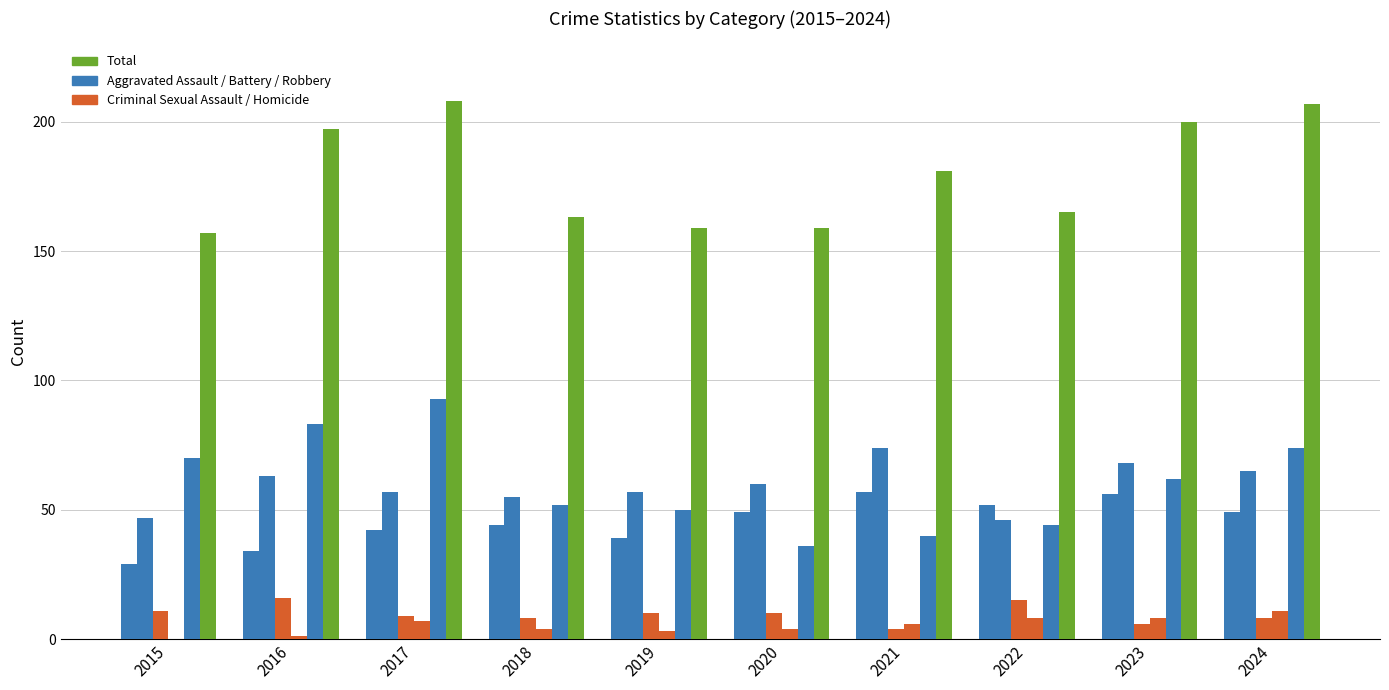

How many data points does each series have?

10